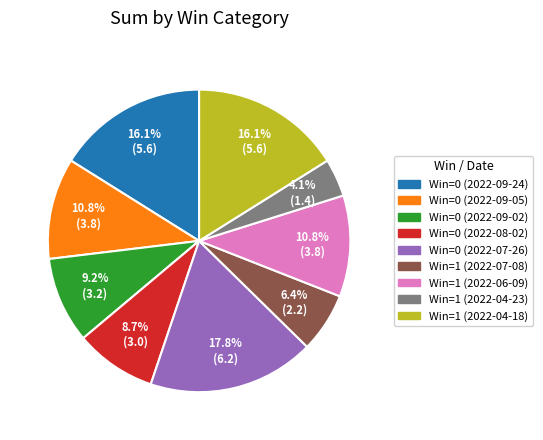

Count the number of slices in the pie.

9